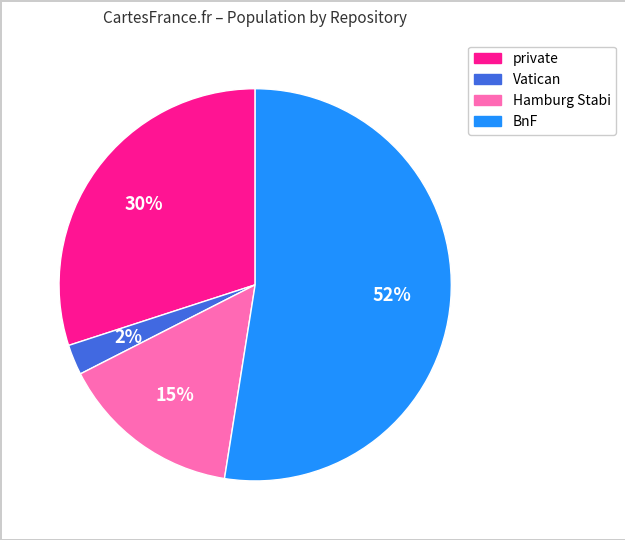

Does any single category account for the majority?

Yes